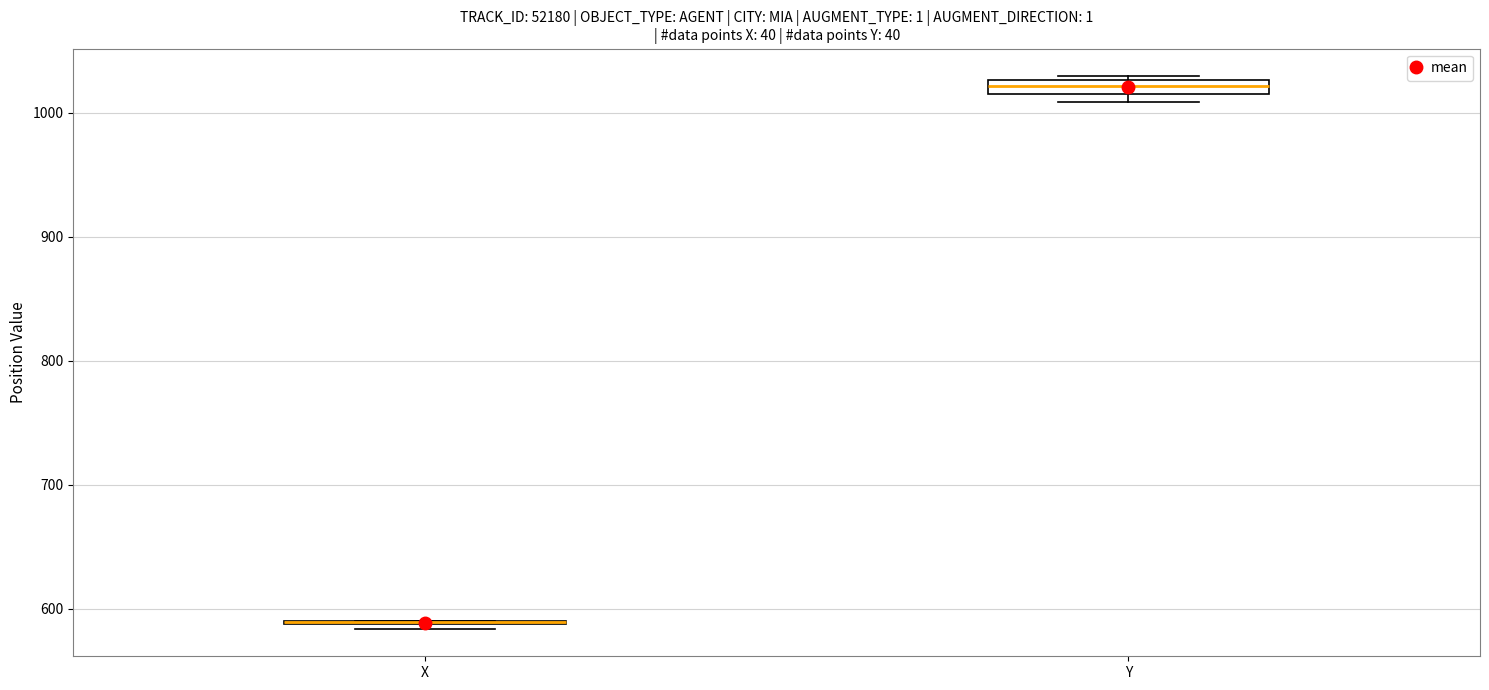

Where is the lower edge of the box for Y on the y-axis? The values are not printed on the chart, so give them approximately, as read against the axis.

1020